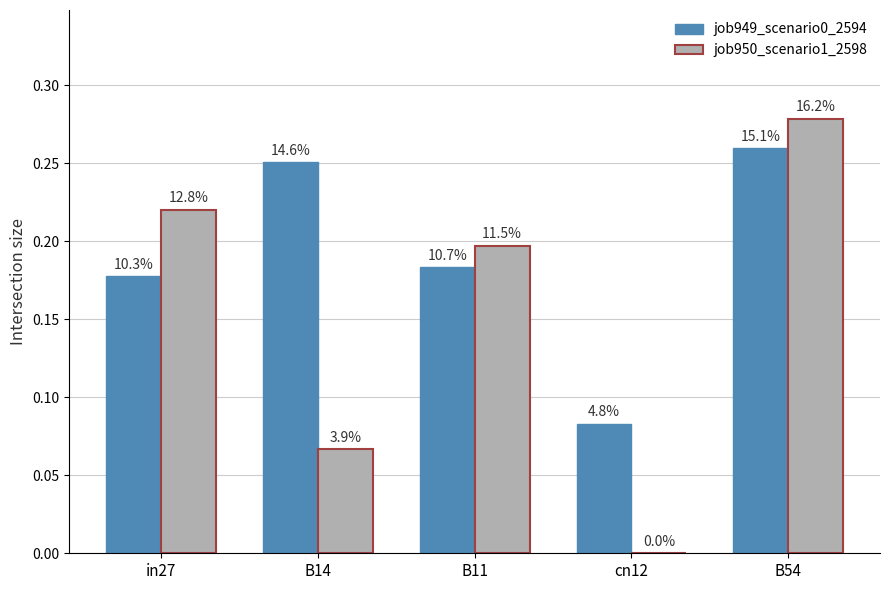

True or false: job950_scenario1_2598 has a value of 0.1 at B11.

False